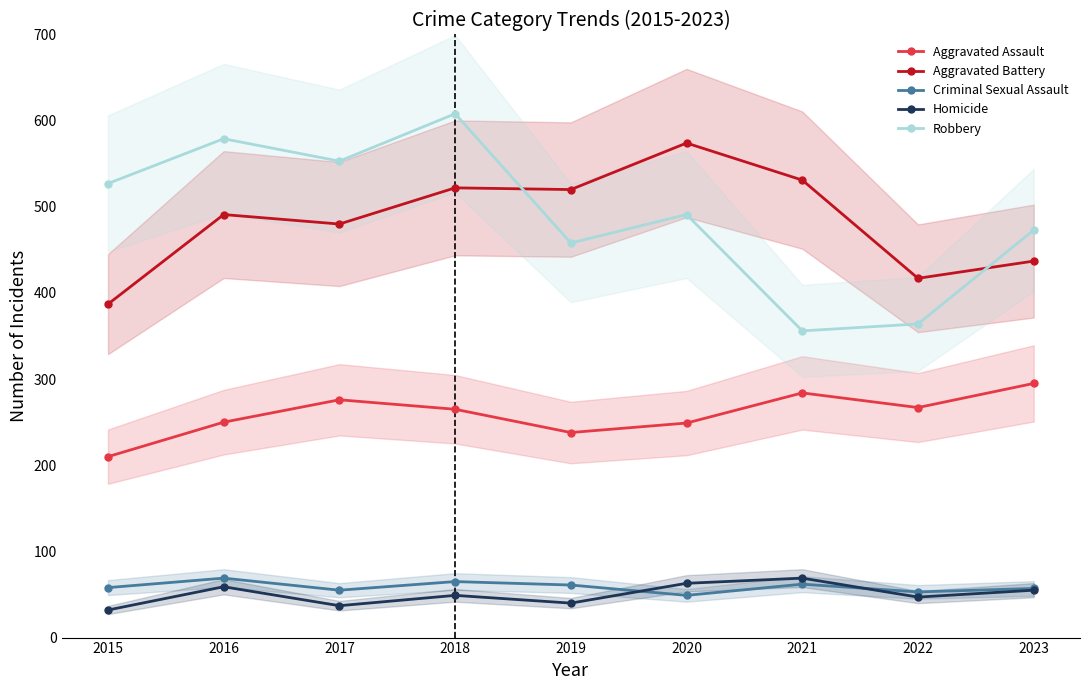

What is the average value of the Criminal Sexual Assault series?

59